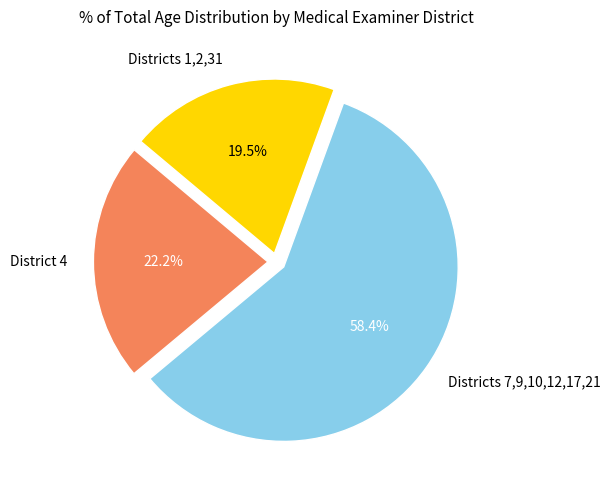

Rank the categories by value from highest to lowest.

Districts 7,9,10,12,17,21, District 4, Districts 1,2,31